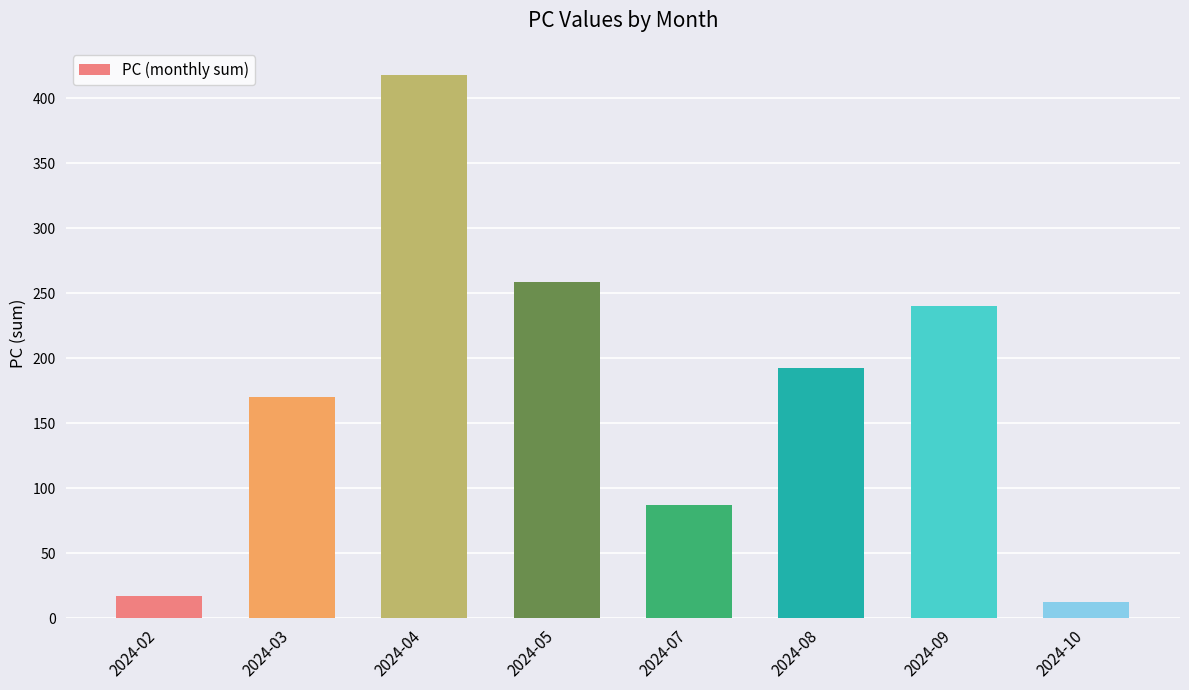

At which category does the chart reach its peak across all series?

2024-04